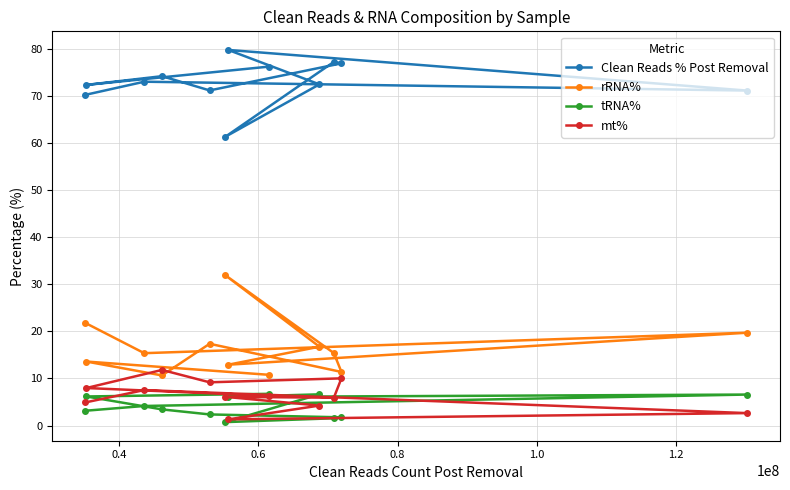

True or false: mt% and tRNA% cross at least once.

True